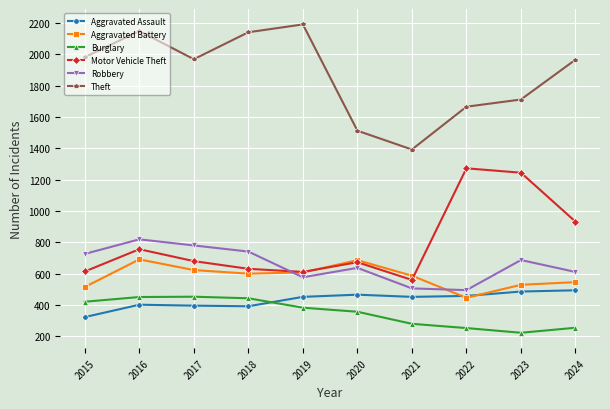

At which label does Aggravated Battery first exceed 600?

2016